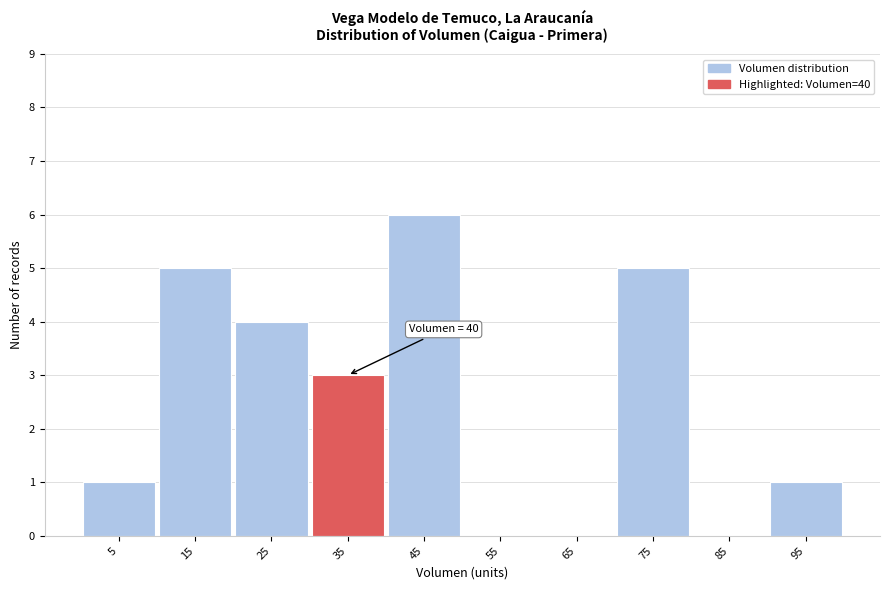

Reading left to right, extract all data points from this chart.

5=1	15=5	25=4	35=3	45=6	55=0	65=0	75=5	85=0	95=1